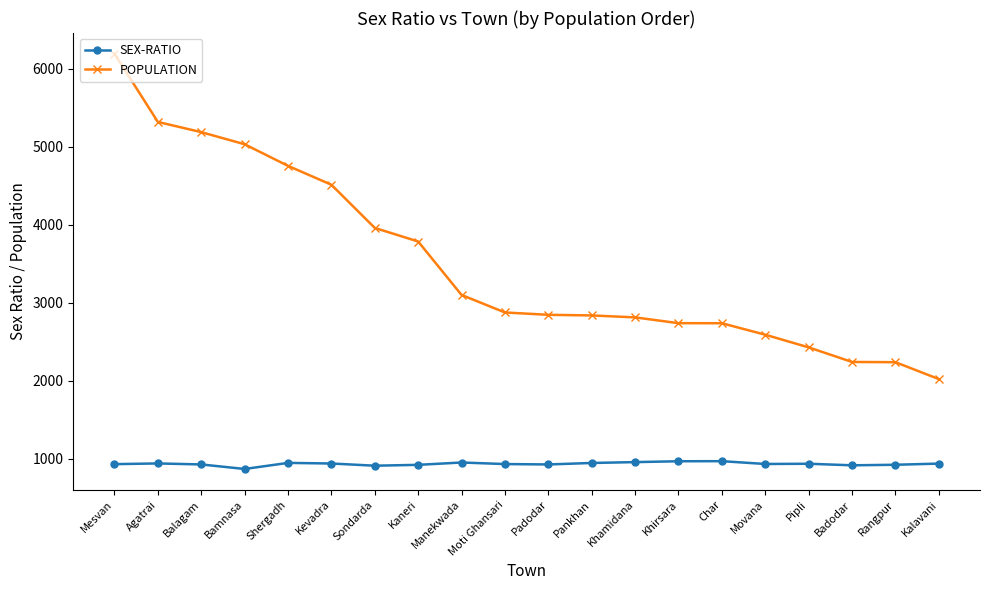

Which category has the highest value across all series?

Mesvan